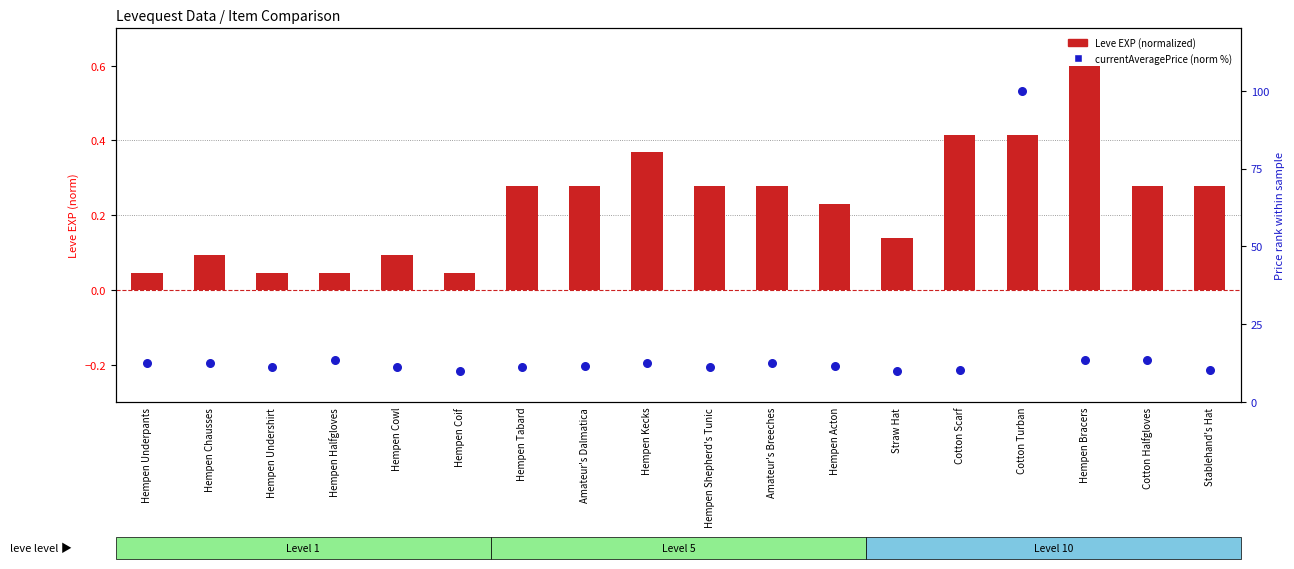

What is the total value across all series at Amateur's Breeches?

12.9